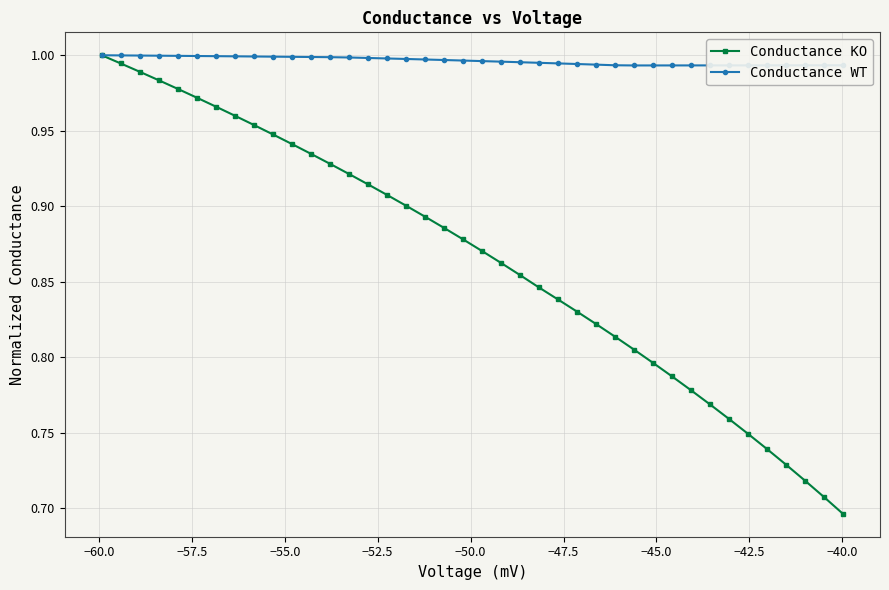

Which series has the largest range (max minus min)?

Conductance KO